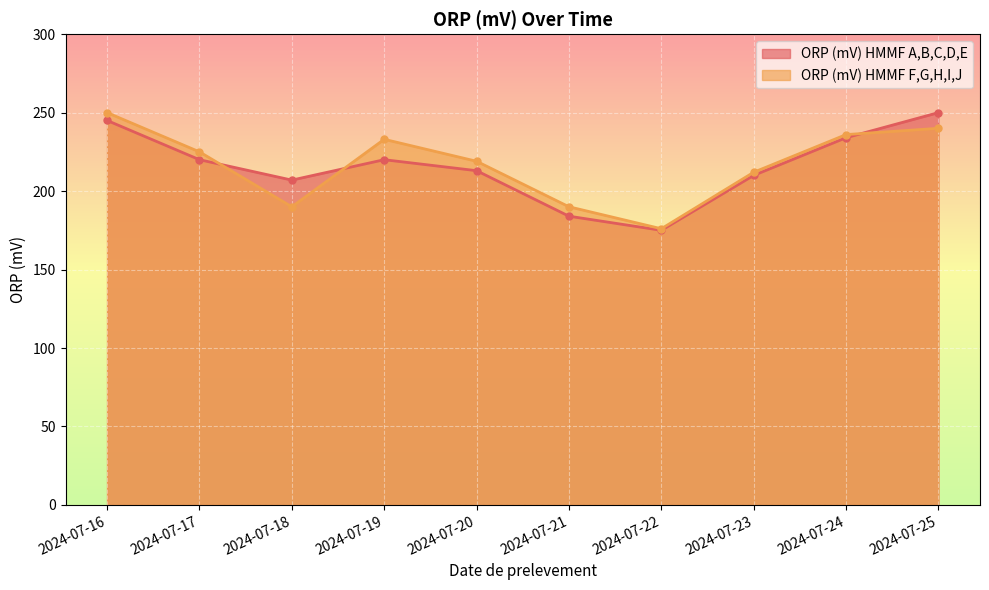

What is the sum of all ORP (mV) HMMF A,B,C,D,E values?

2158